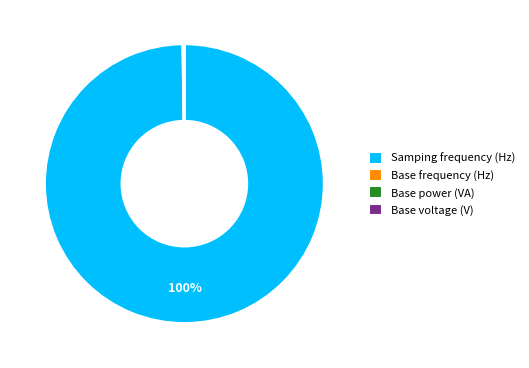

Which slice is the largest?

Samping frequency (Hz)